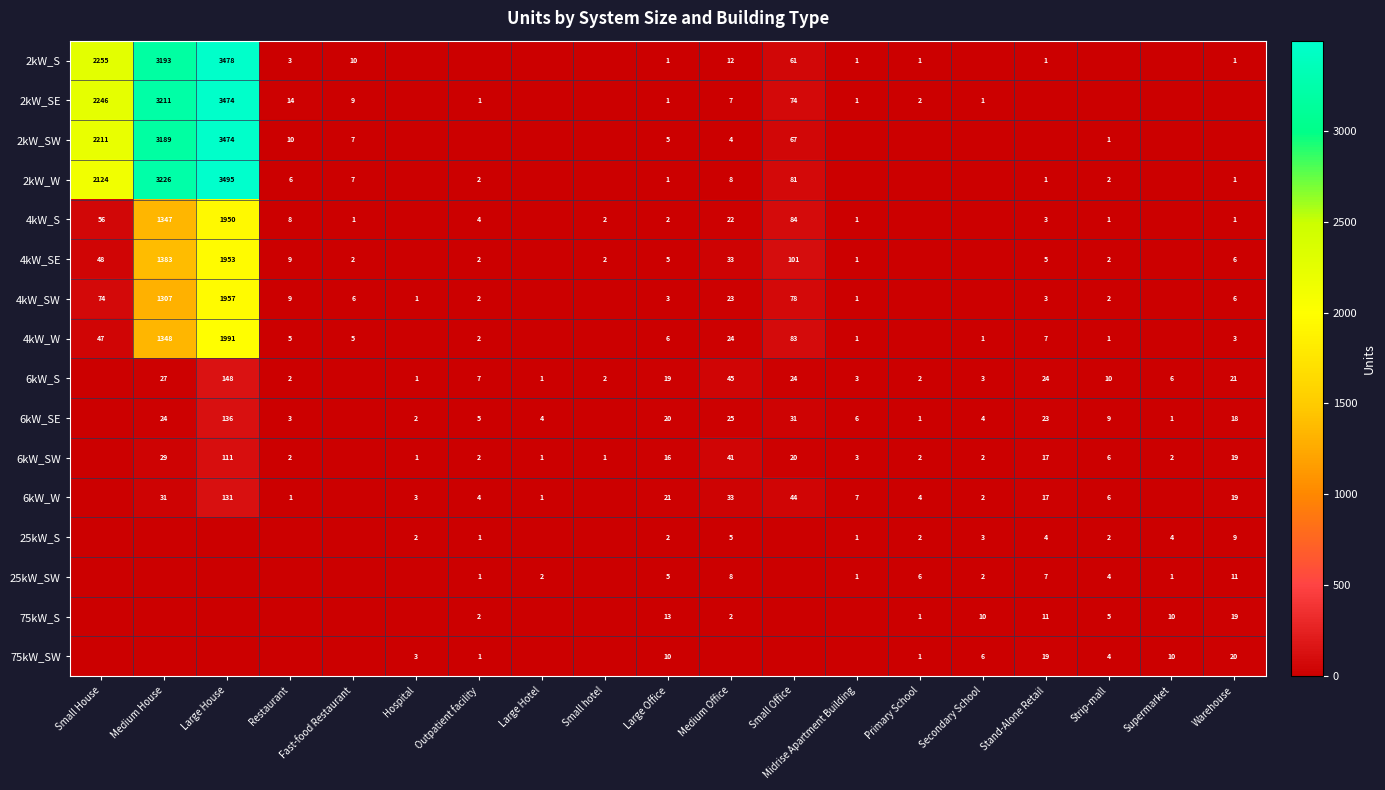

What is the spread (max minus min) of values at Small House?

2255